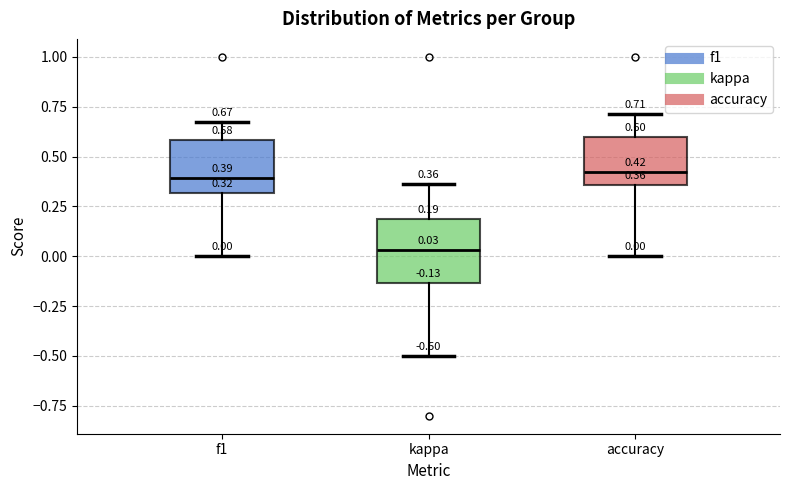

Which box is the tallest, from its lower edge to its upper edge?

kappa